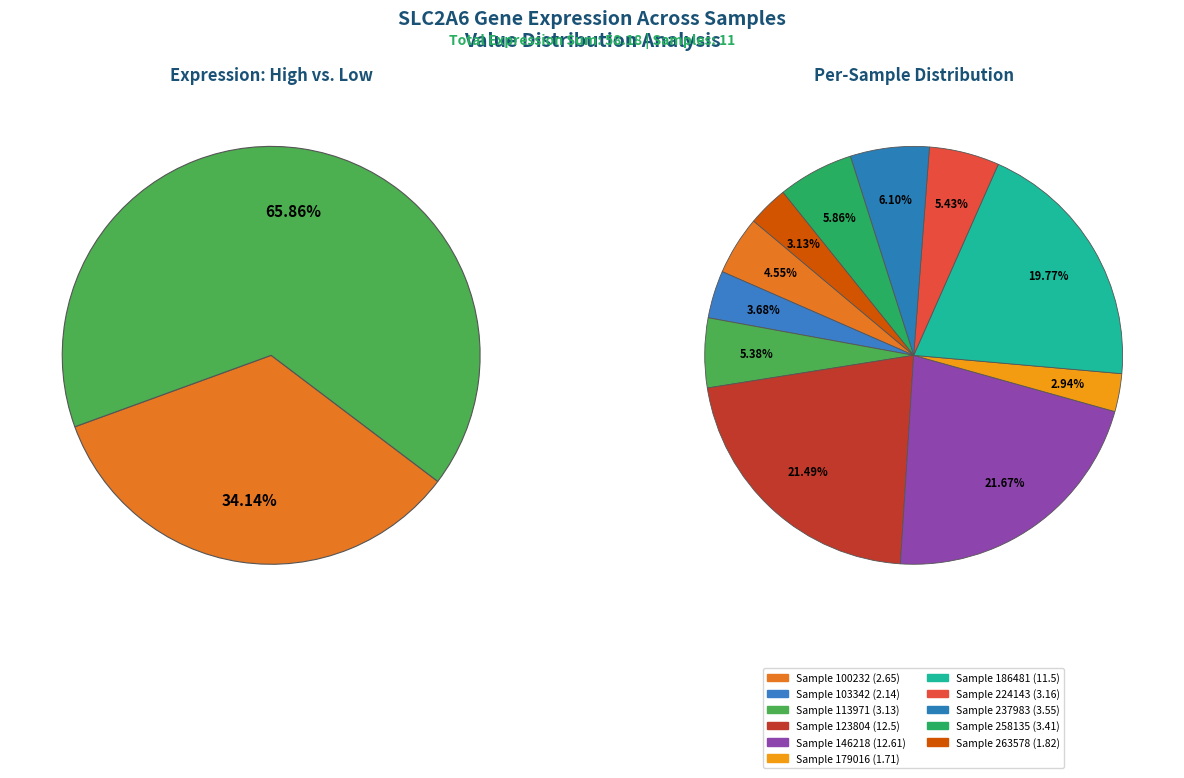

Count the number of slices in the pie.

11